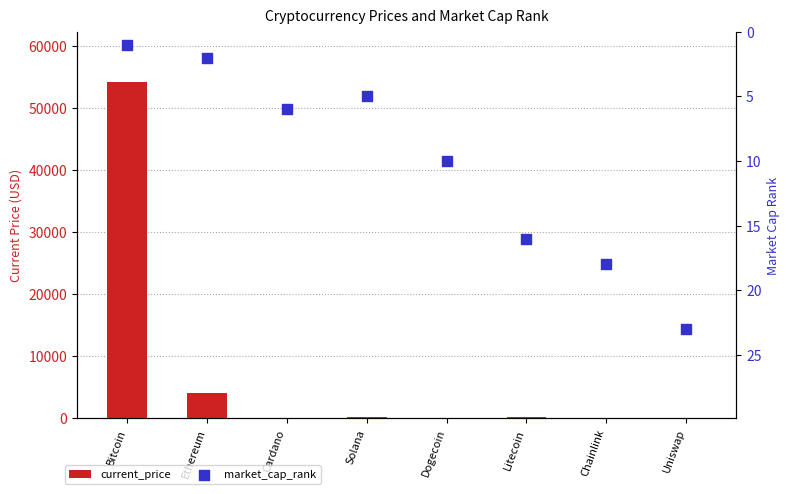

Is the value of current_price at Uniswap greater than the value of market_cap_rank at Cardano?

Yes